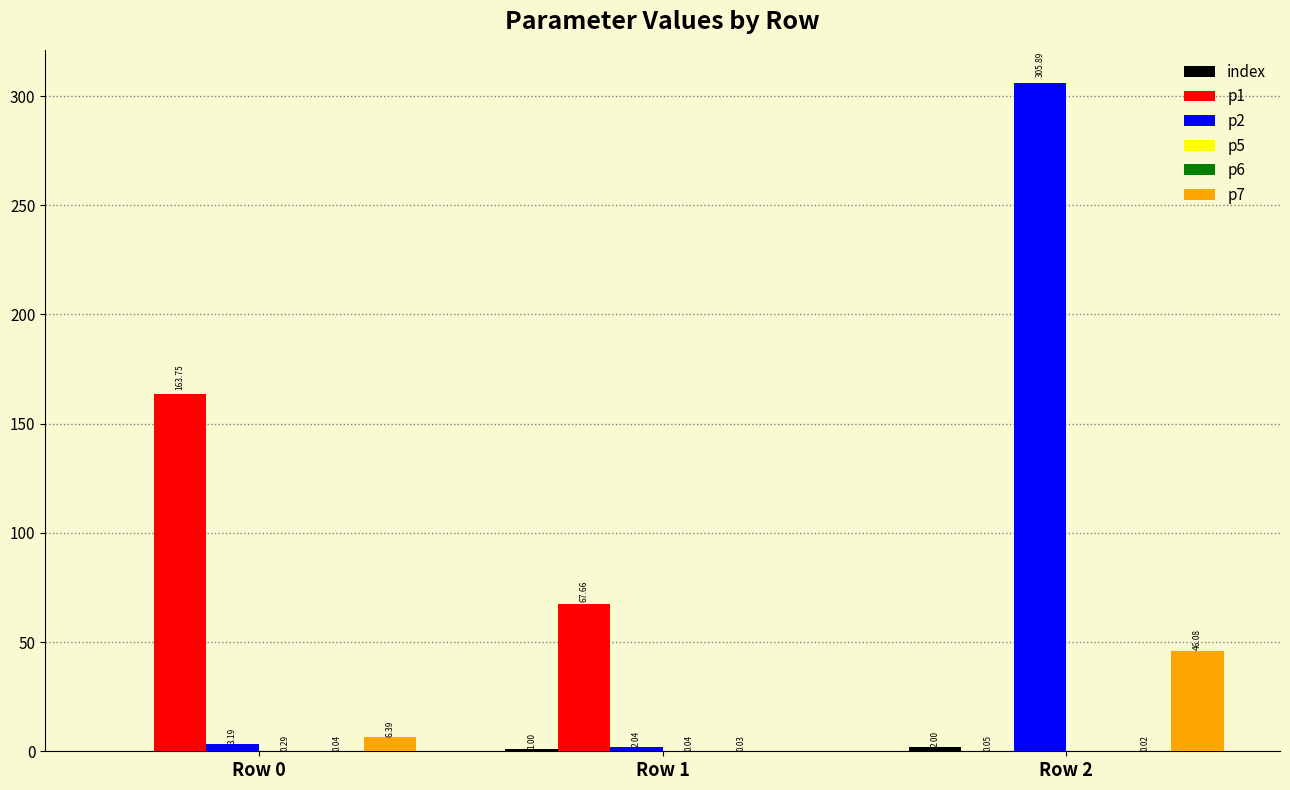

Which series has the largest total across all categories?

p2